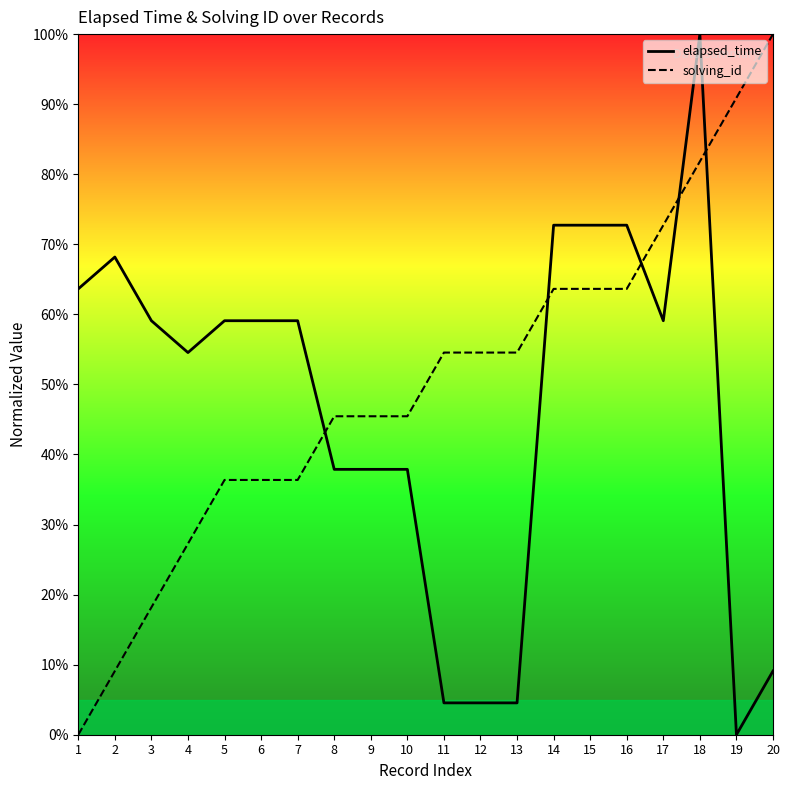

Between 5 and 11, which is larger?

5